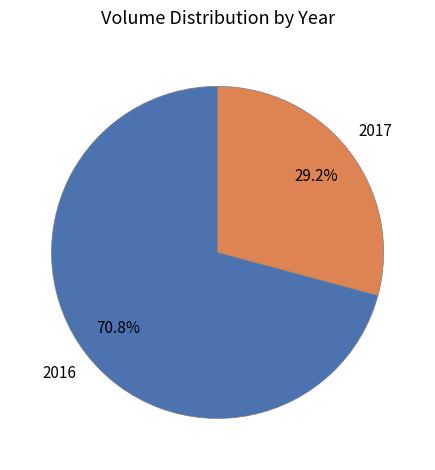

Which category has the smallest portion of the pie?

2017